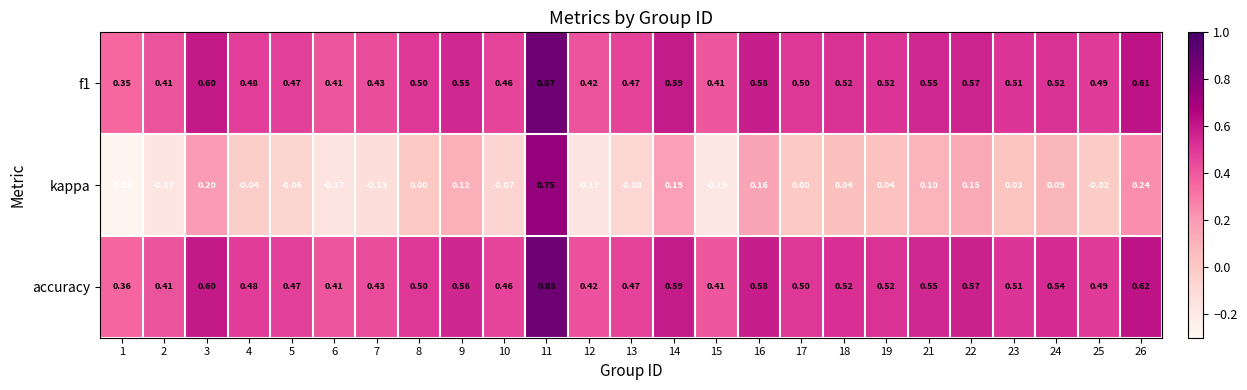

Which series has the widest spread of values?

kappa